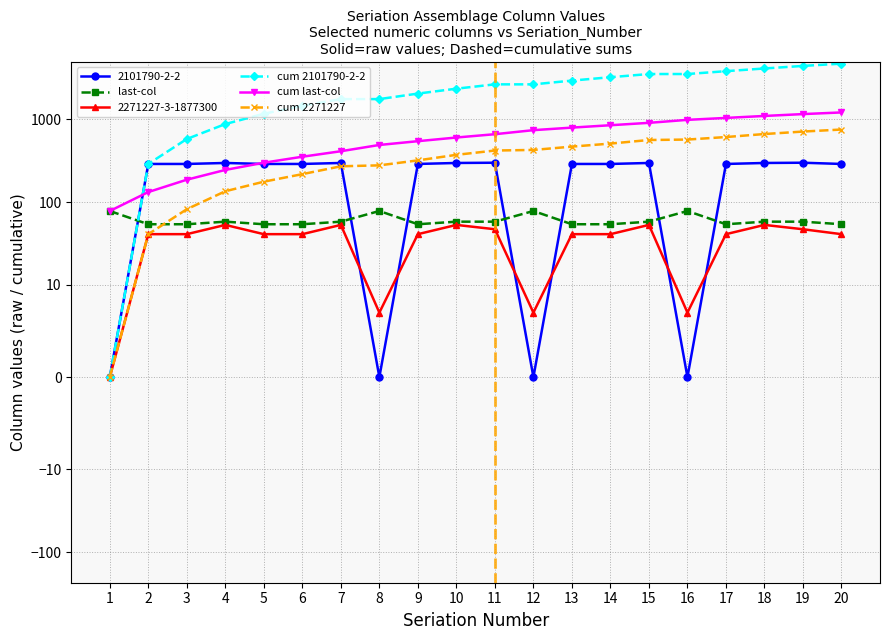

What is the spread (max minus min) of values at 15?

3440